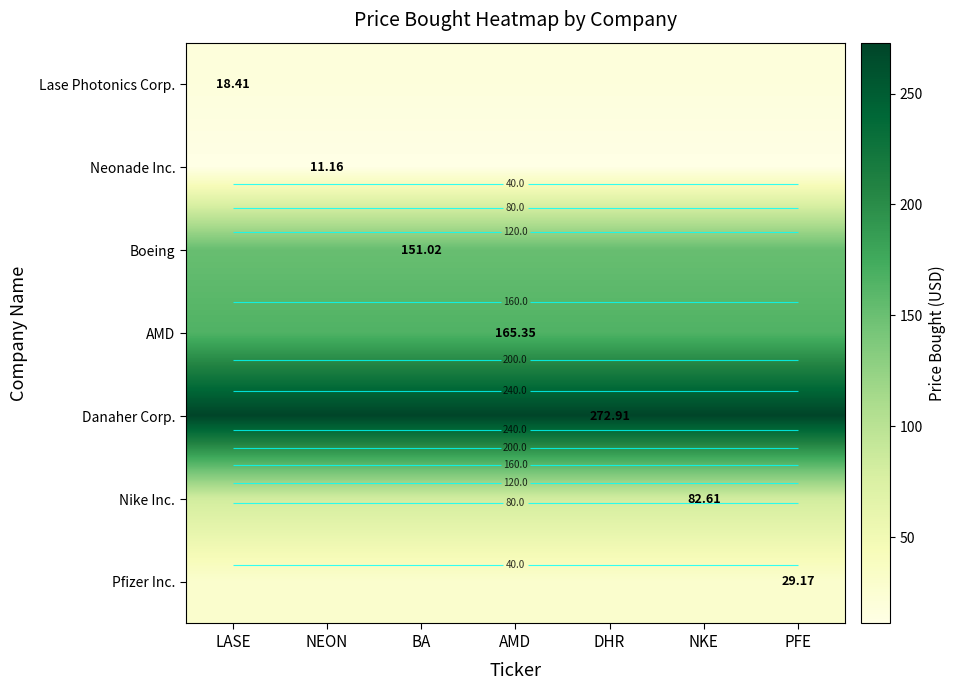

List the labels in order of Neonade Inc. value, smallest first.

LASE, NEON, BA, AMD, DHR, NKE, PFE